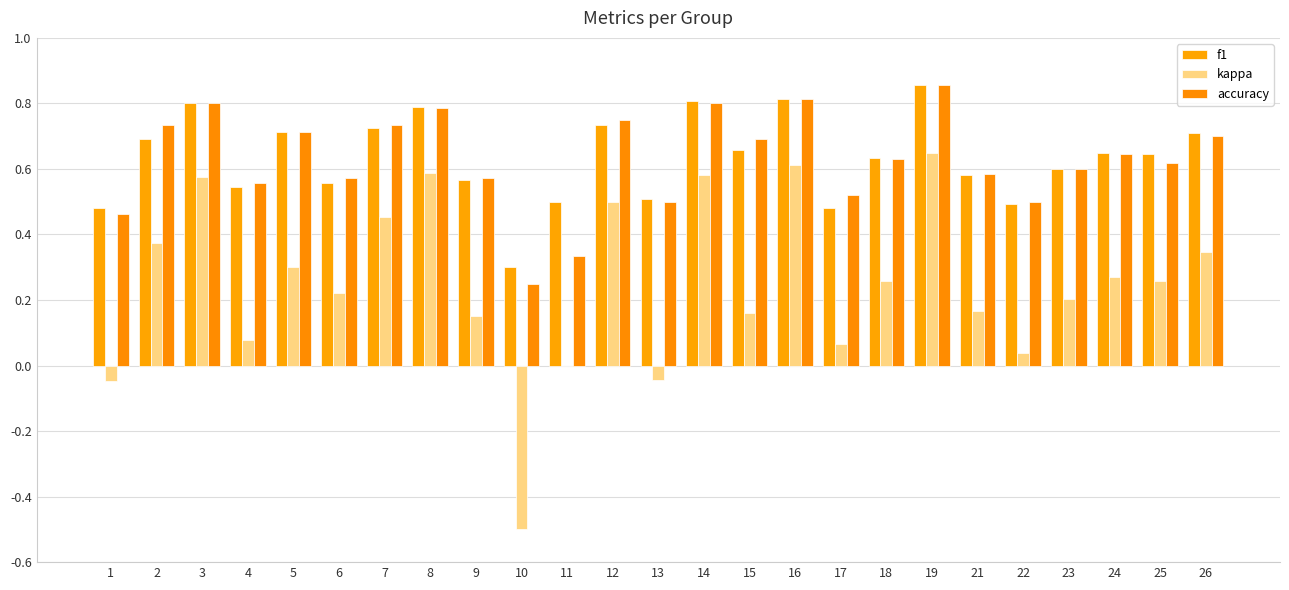

Which series has the largest total across all categories?

f1